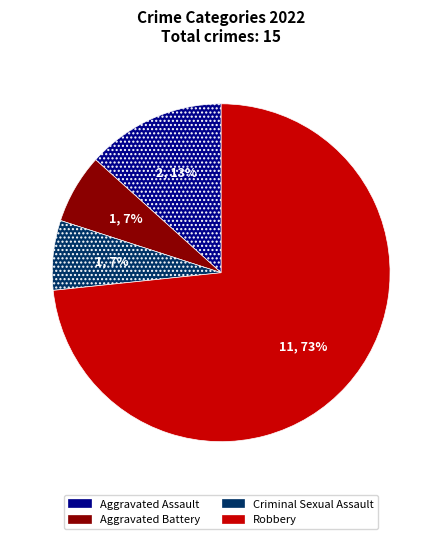

What is the largest slice in the pie chart?

Robbery